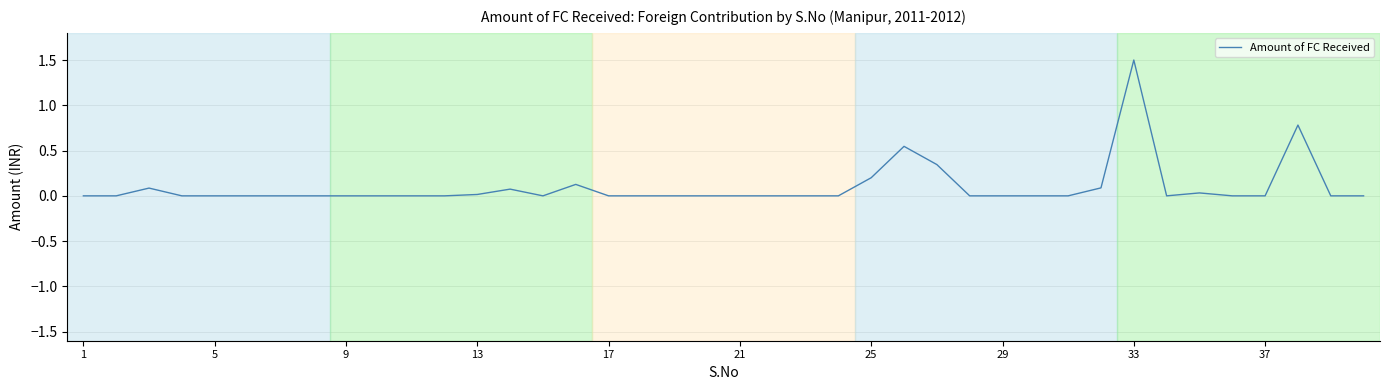

Does the chart have visible grid lines?

Yes